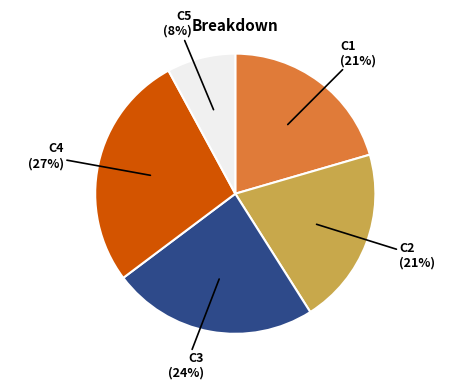

Is the sum of C3 and C4 greater than half?

Yes